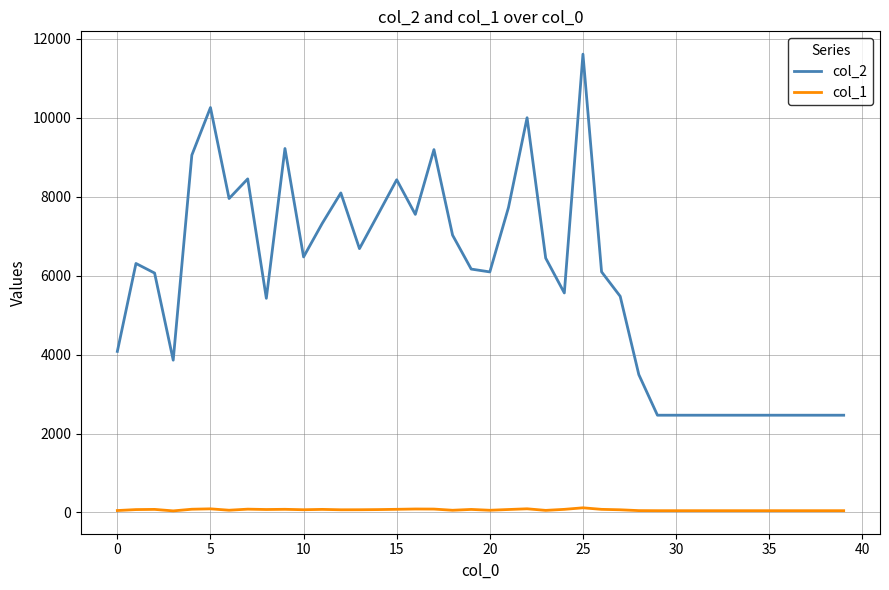

At how many categories does at least one series exceed 1691?

40